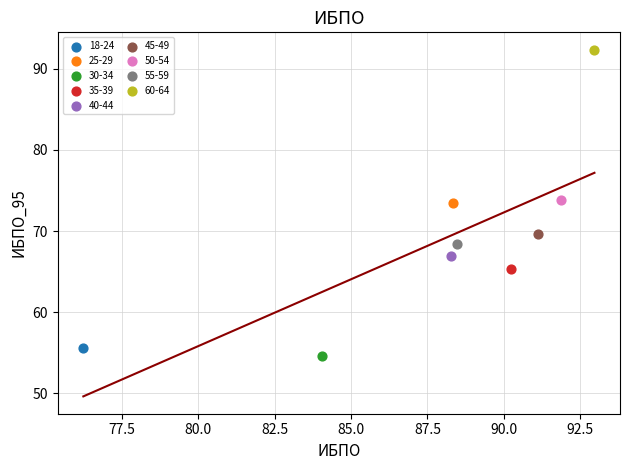

Which series reaches the maximum Y coordinate?

60-64